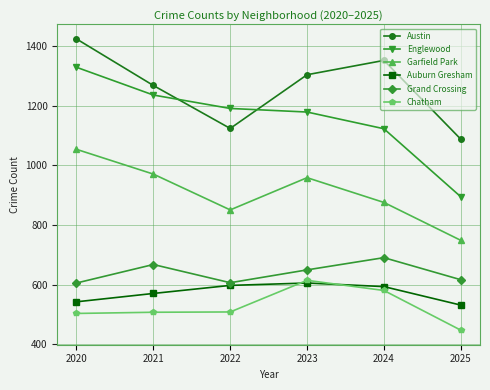

What is the average value of the Grand Crossing series?

640